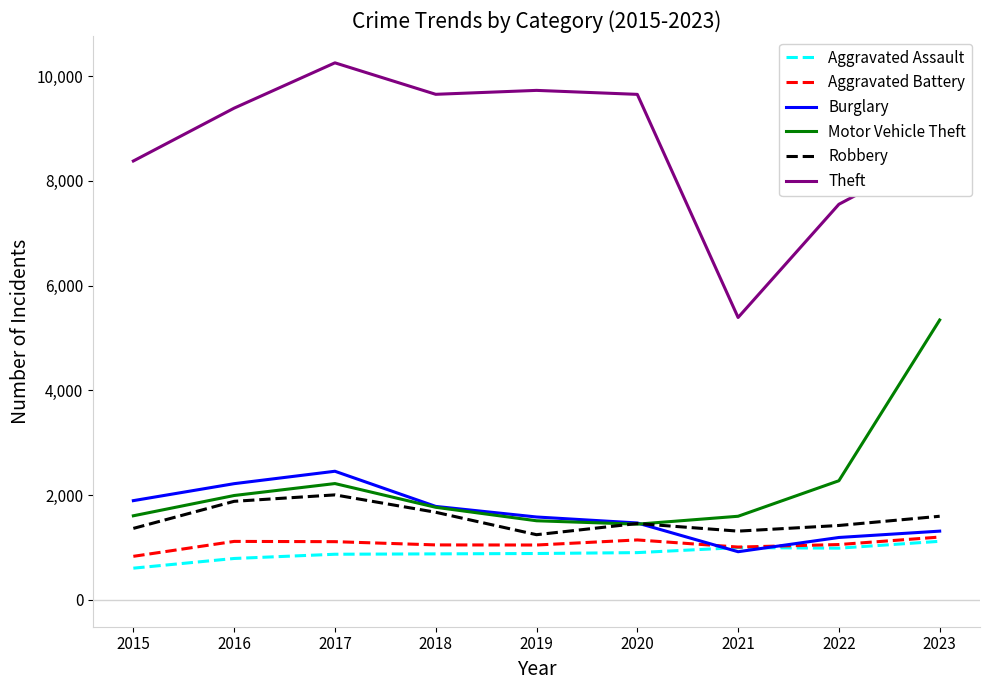

Is it true that Theft equals 7551 at 2022?

True